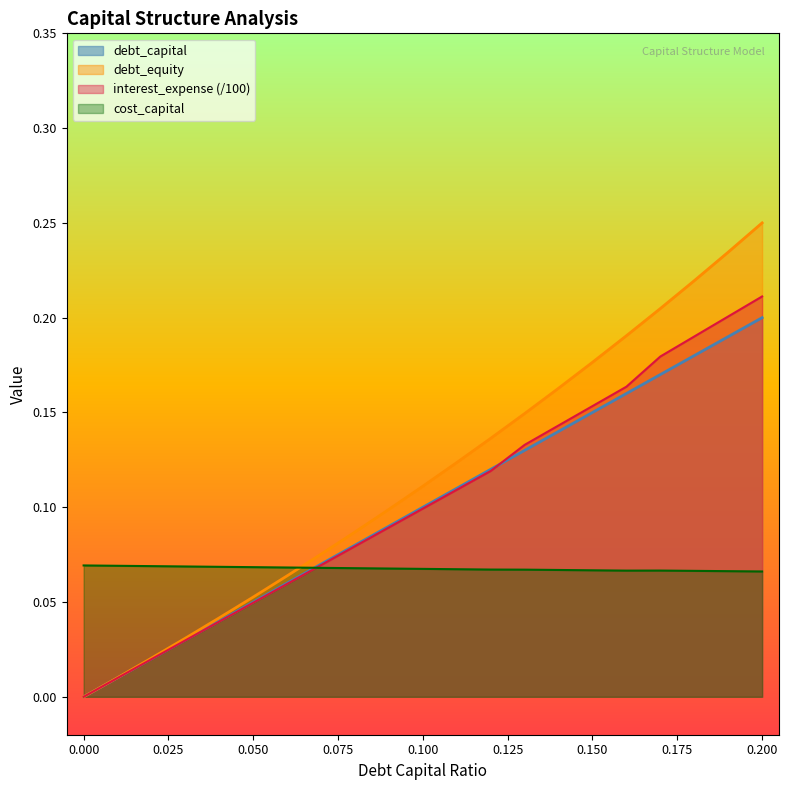

Which series has the widest spread of values?

debt_equity